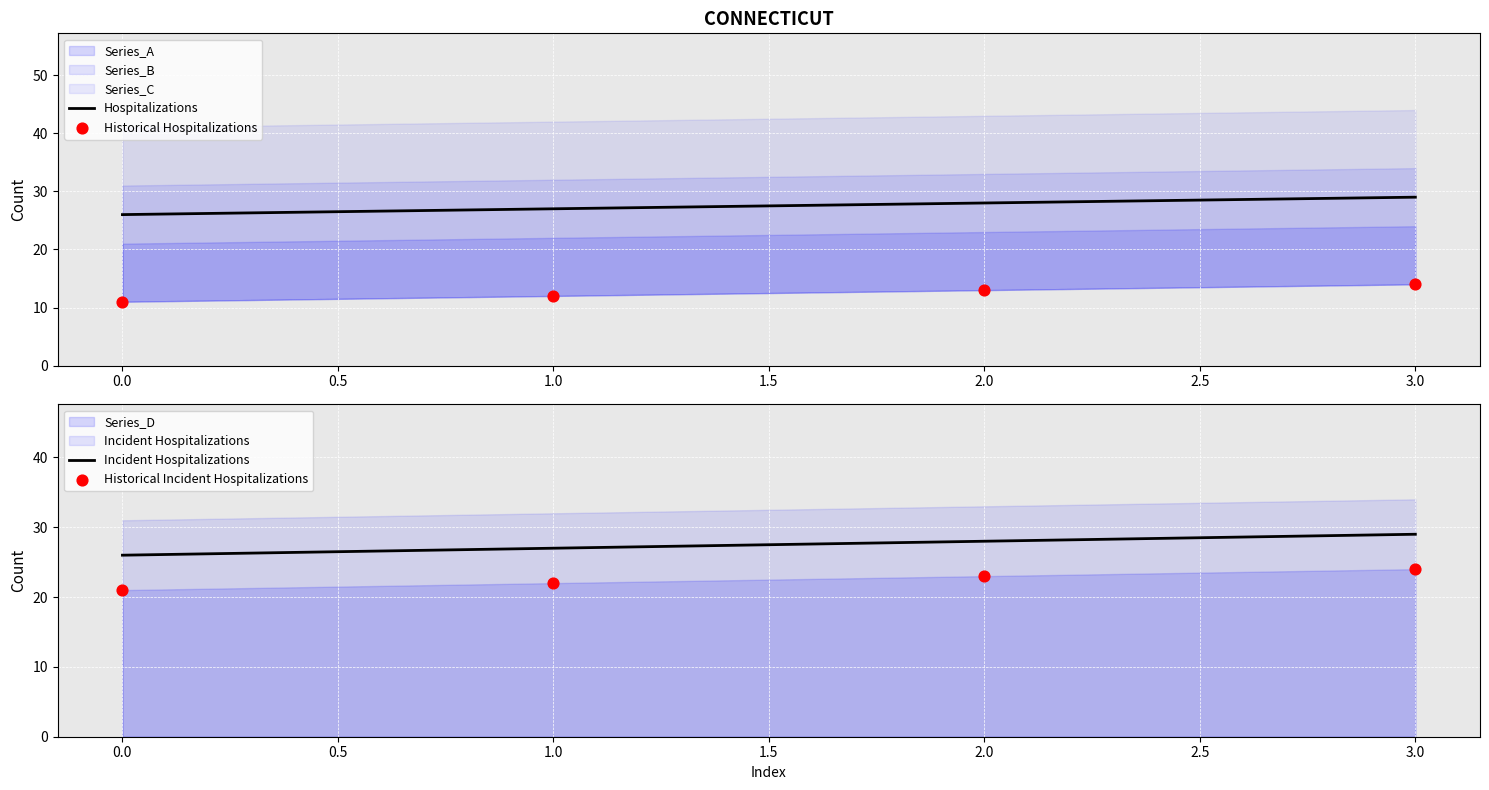

Which series has the largest total across all categories?

Hospitalizations